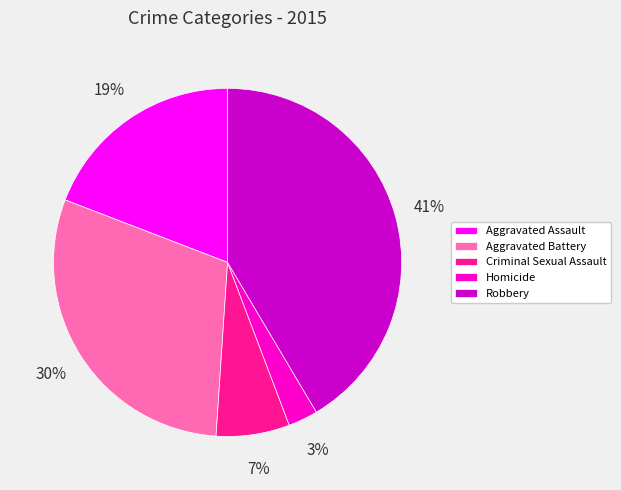

To the nearest percent, what is the average slice percentage?

20%